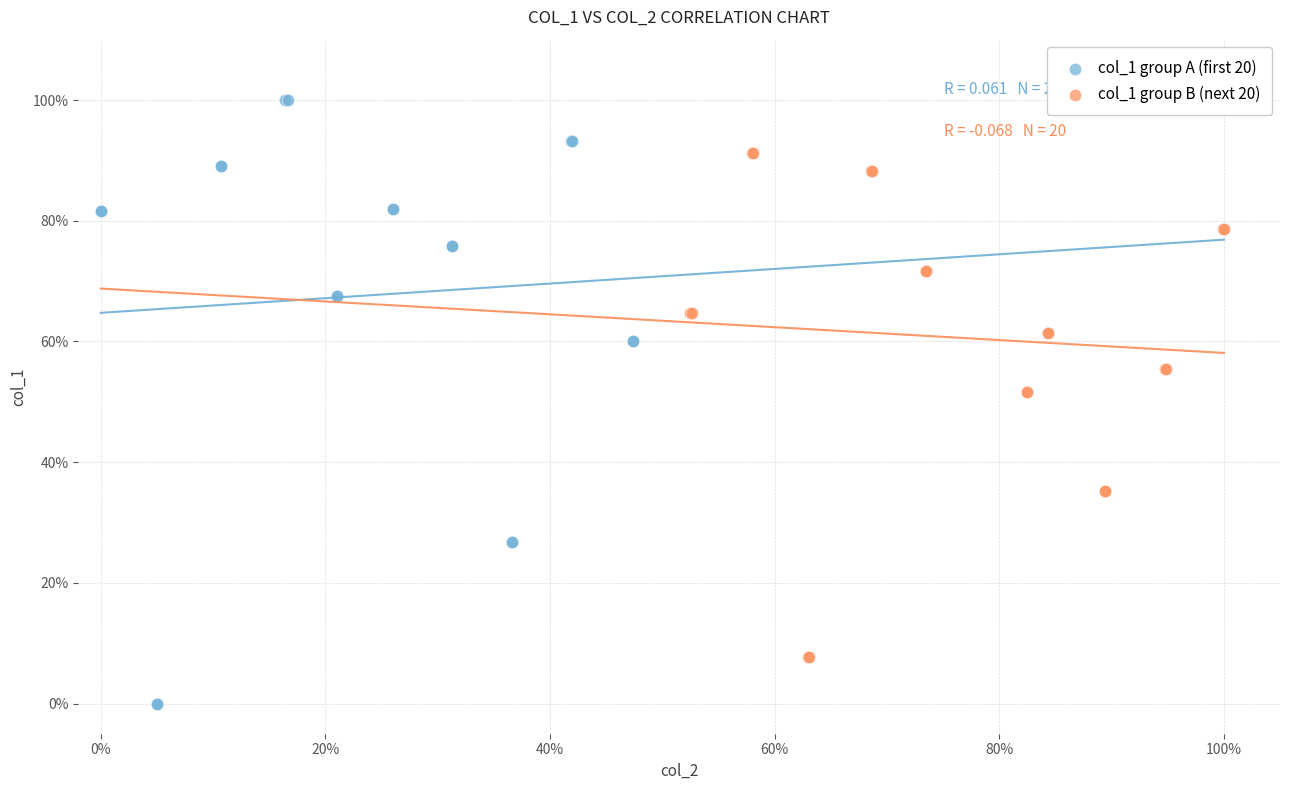

What are all the series names shown in the legend?

col_1 group A (first 20), col_1 group B (next 20)